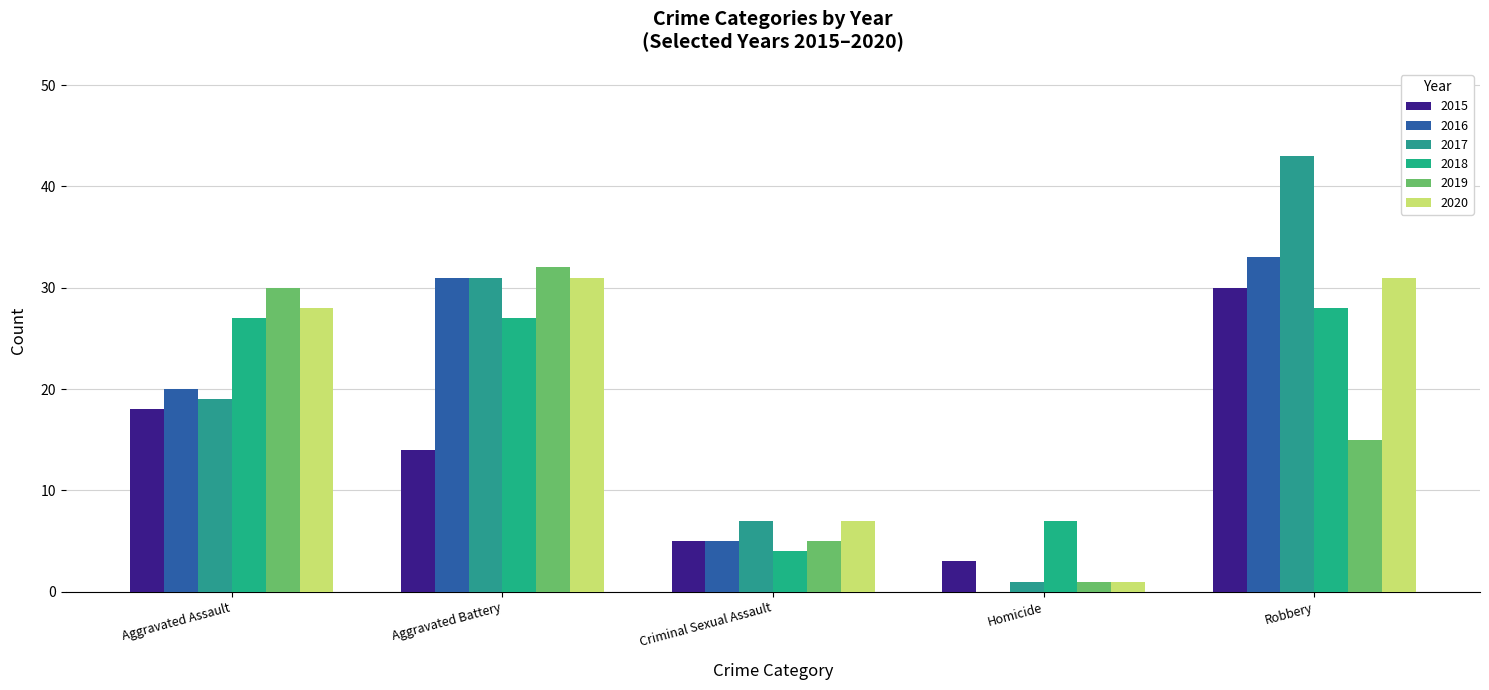

The value of 2020 at Homicide is 1. True or false?

True